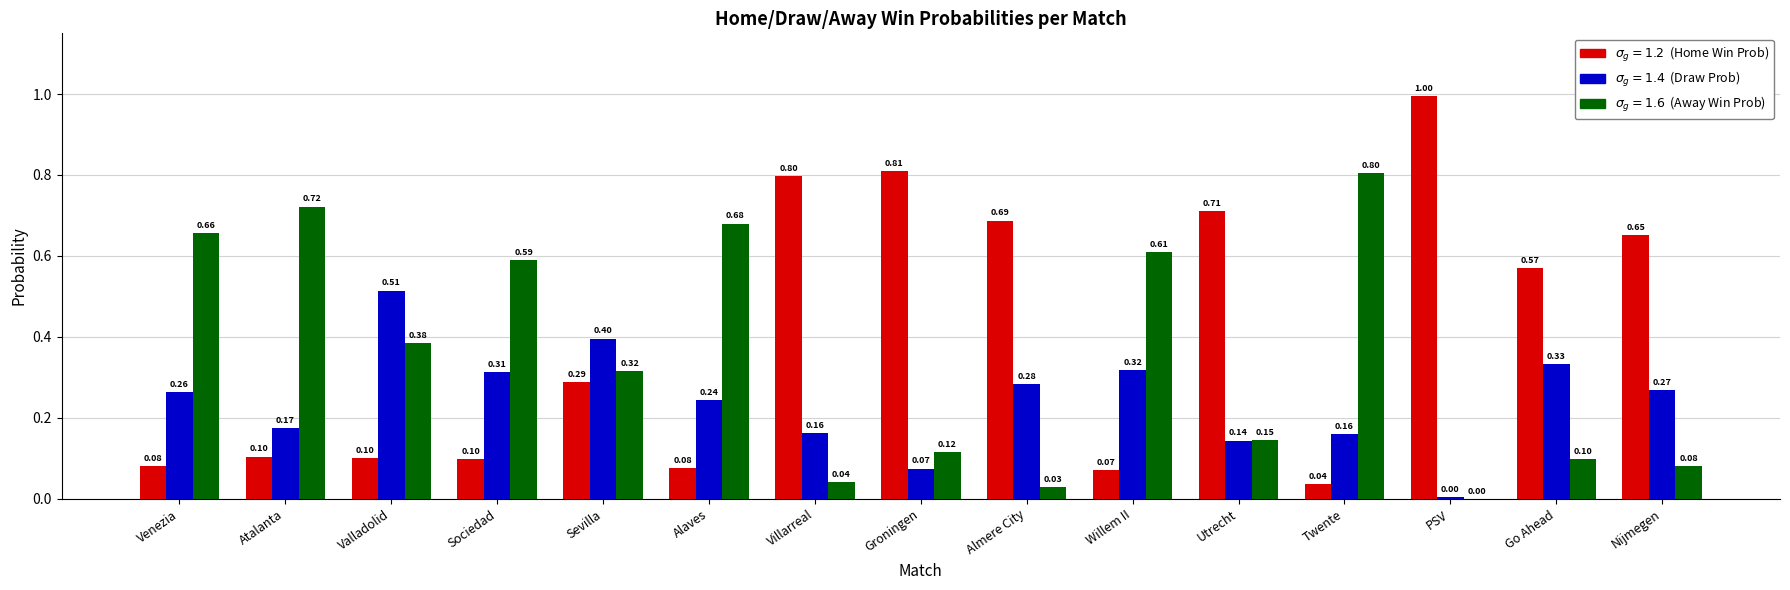

Which category has the highest value across all series?

PSV